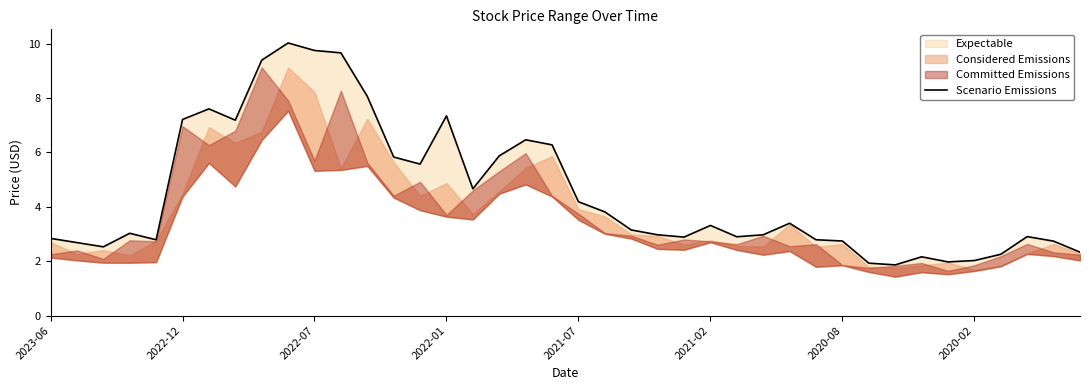

The chart shows a value of 6.3 at 19. True or false?

True